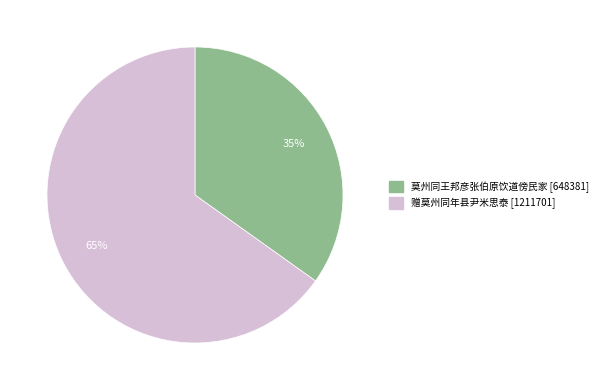

To the nearest percent, what portion does 赠莫州同年县尹米思泰 represent?

65%